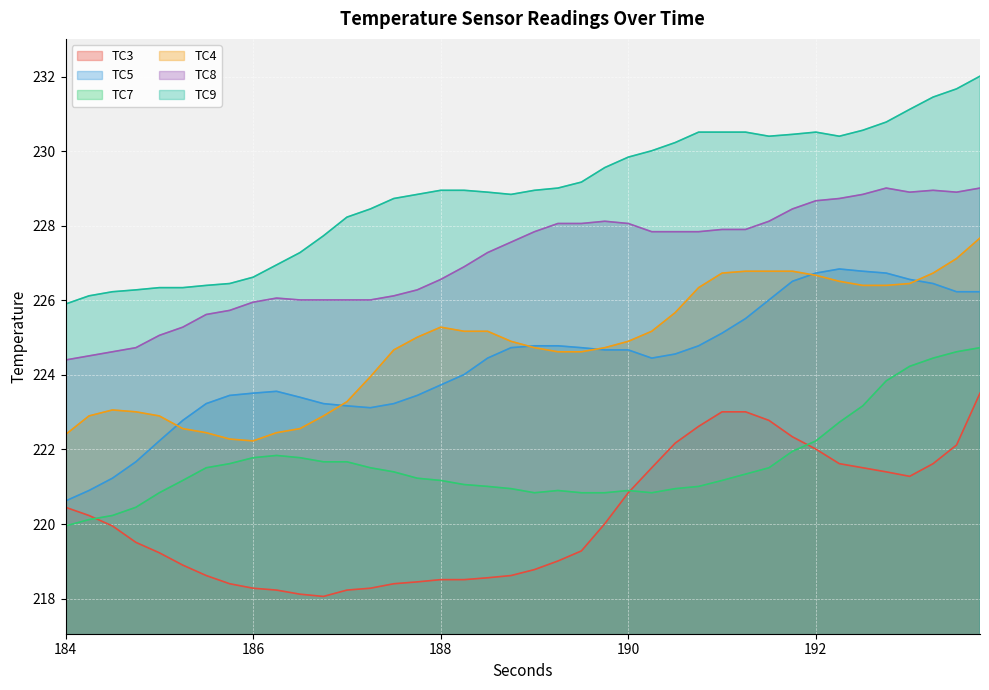

What is the highest value of the TC7 series?

224.7